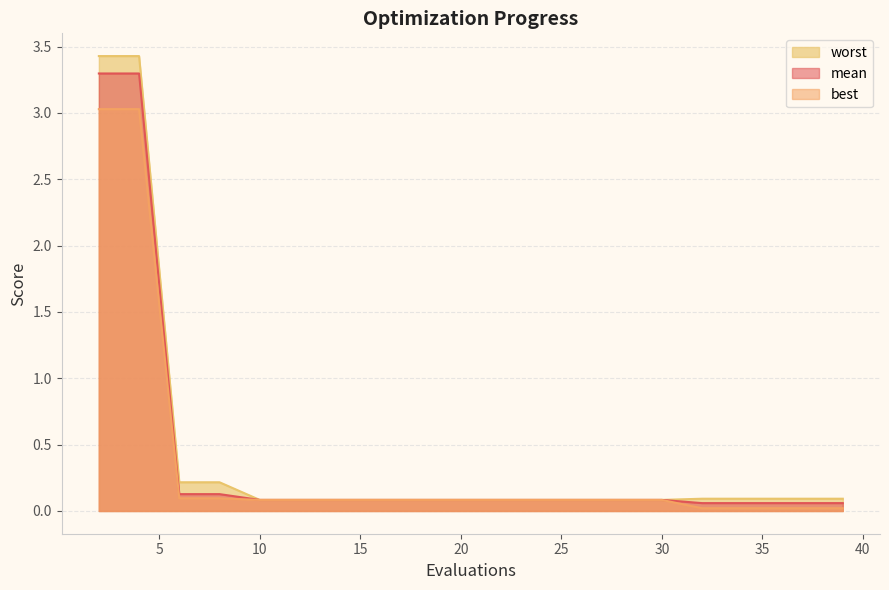

What is the difference between the second highest and second lowest values in the best series?

3.0